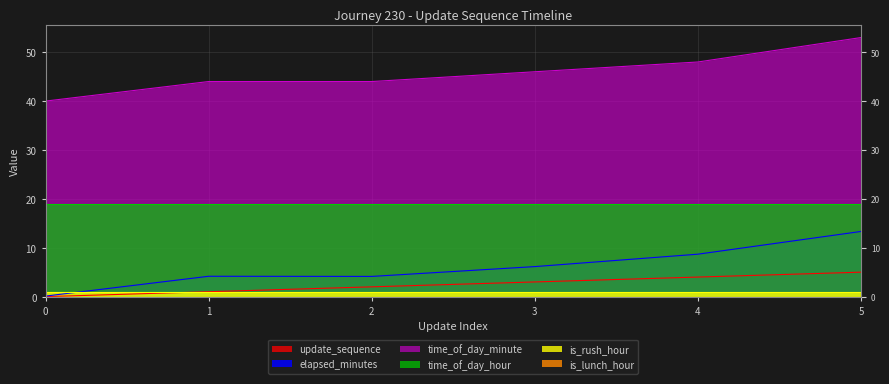

True or false: time_of_day_minute and elapsed_minutes intersect in this chart.

False